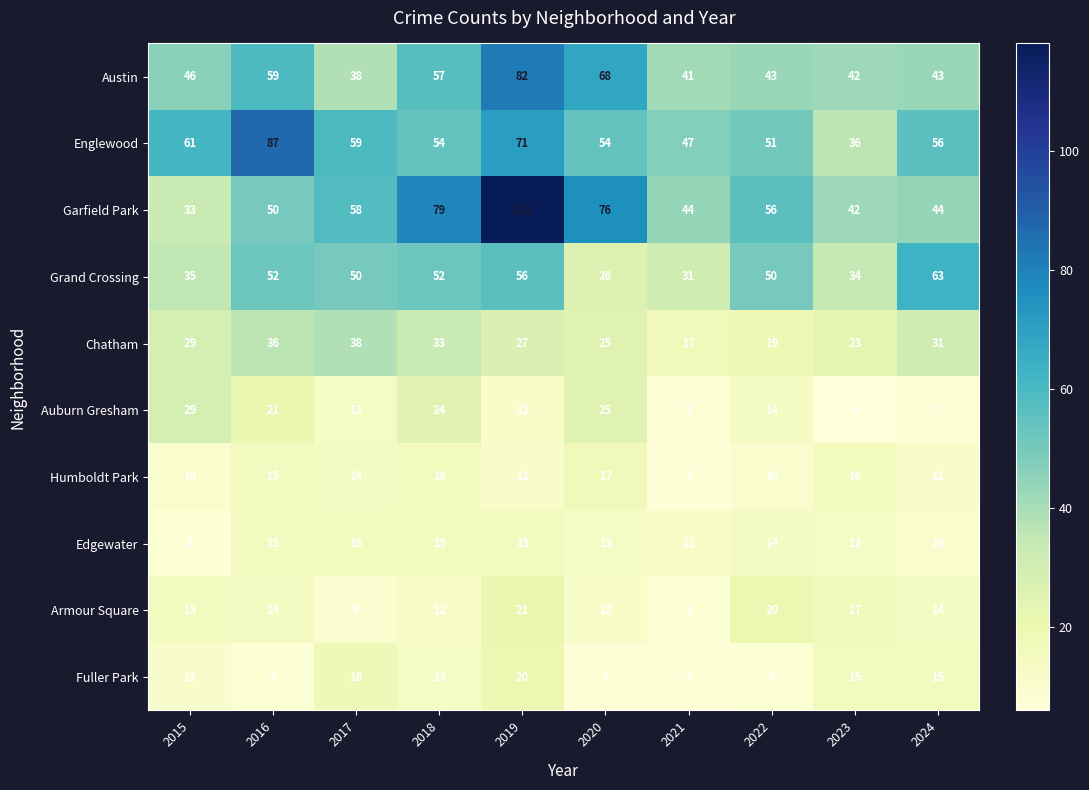

List the series in order of their peak value, lowest first.

Edgewater, Humboldt Park, Fuller Park, Armour Square, Auburn Gresham, Chatham, Grand Crossing, Austin, Englewood, Garfield Park